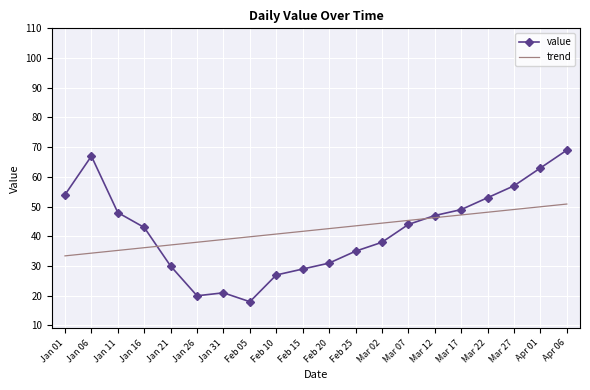

What is the spread (max minus min) of values at Mar 07?

1.4